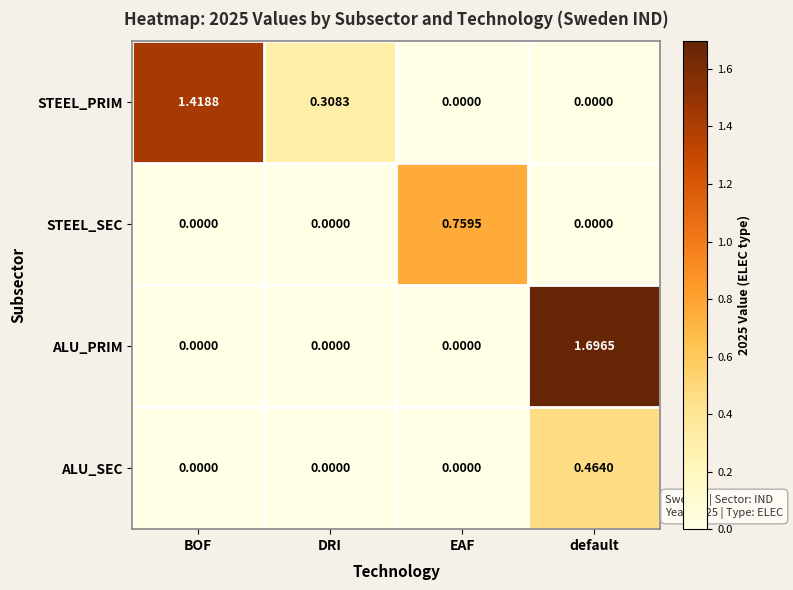

Which label corresponds to the largest value in the chart?

default